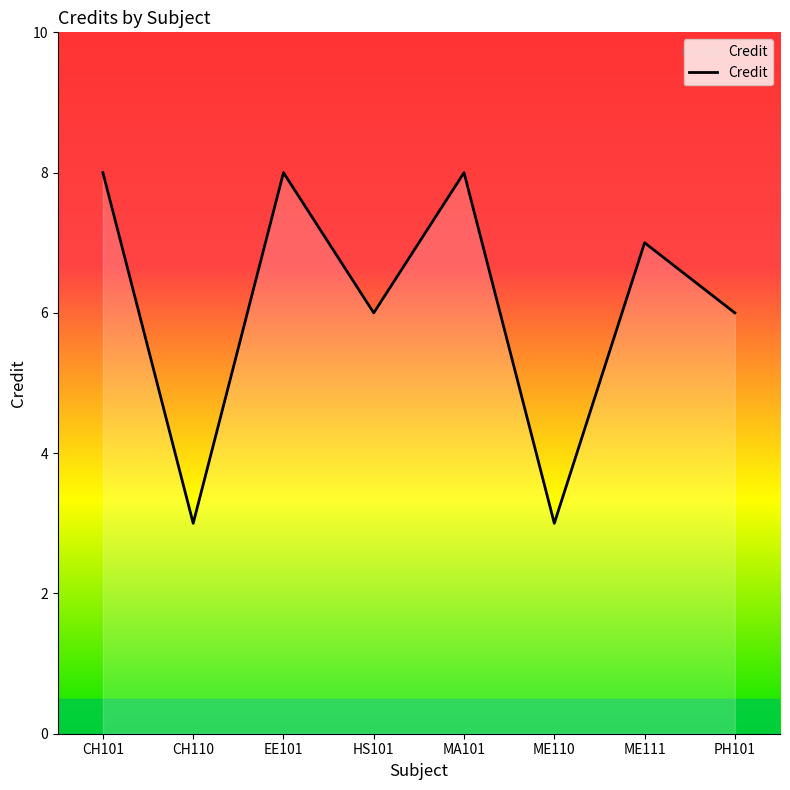

What is the maximum value shown in the chart?

8